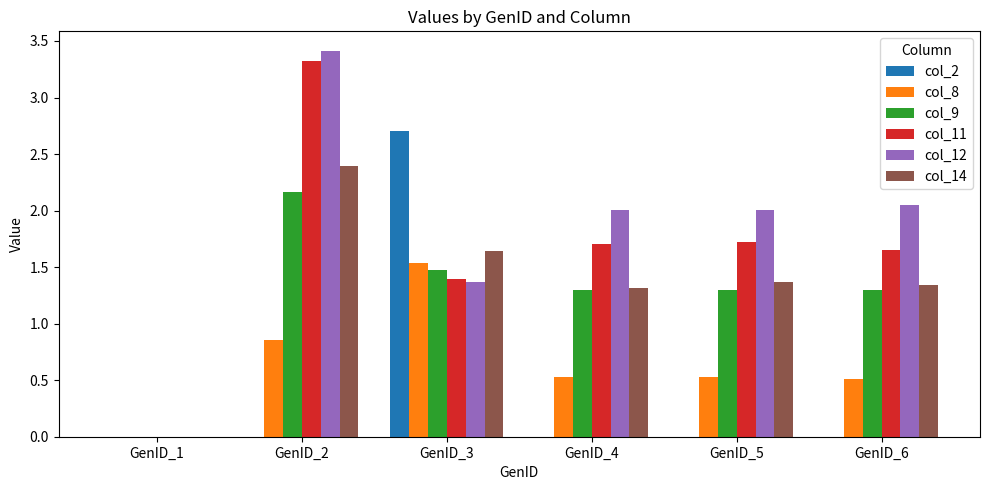

Which series has the widest spread of values?

col_12